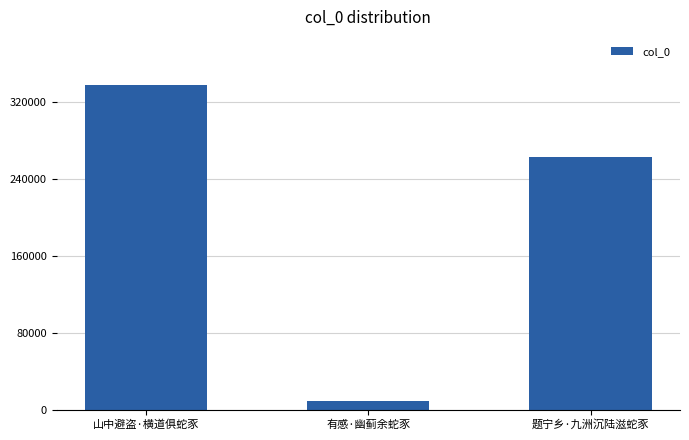

Count the number of data series in this chart.

1